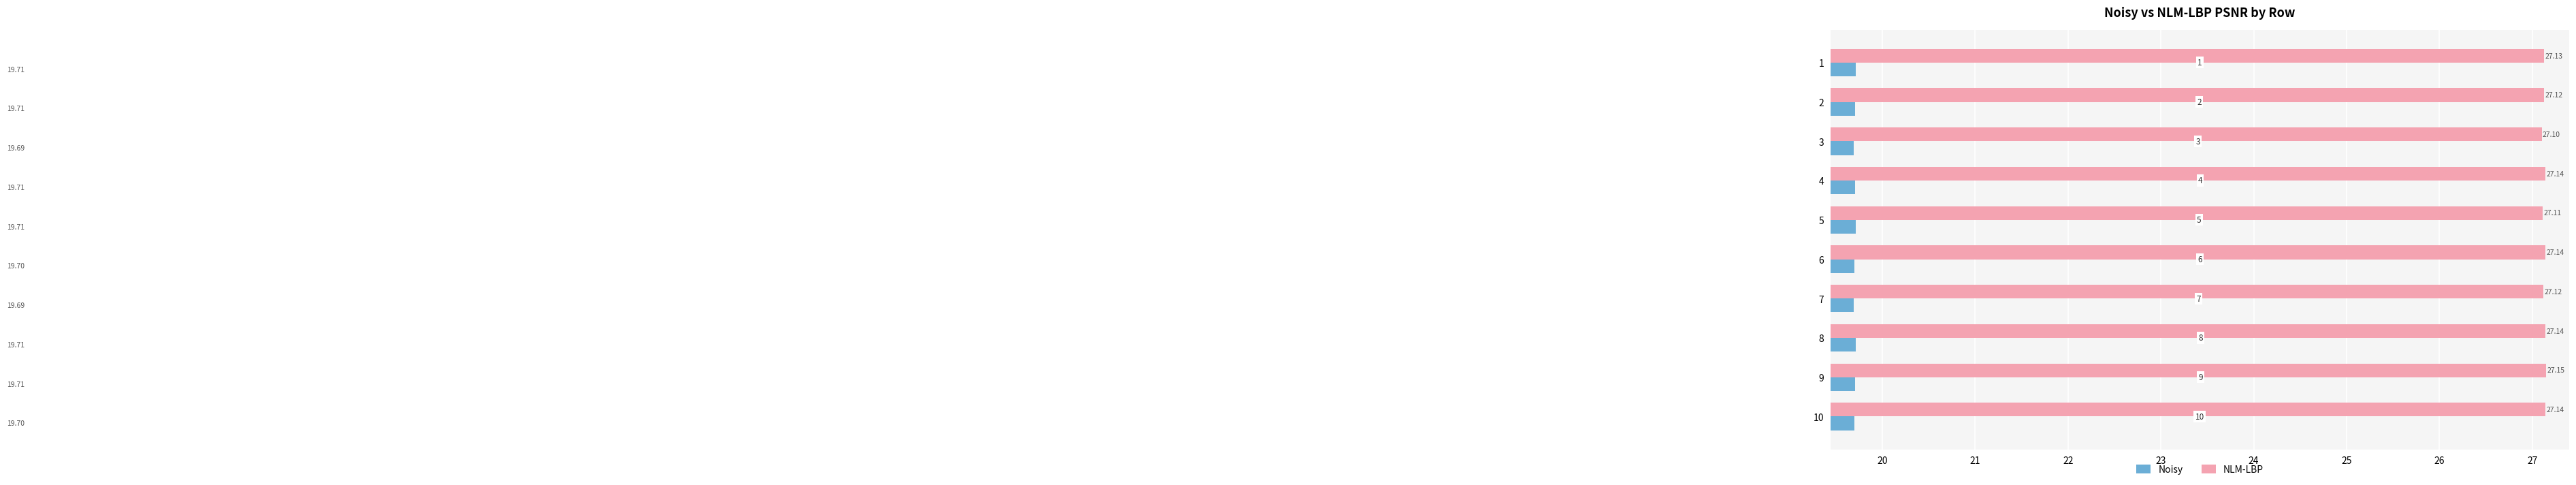

What is the maximum value shown in the chart?

27.1